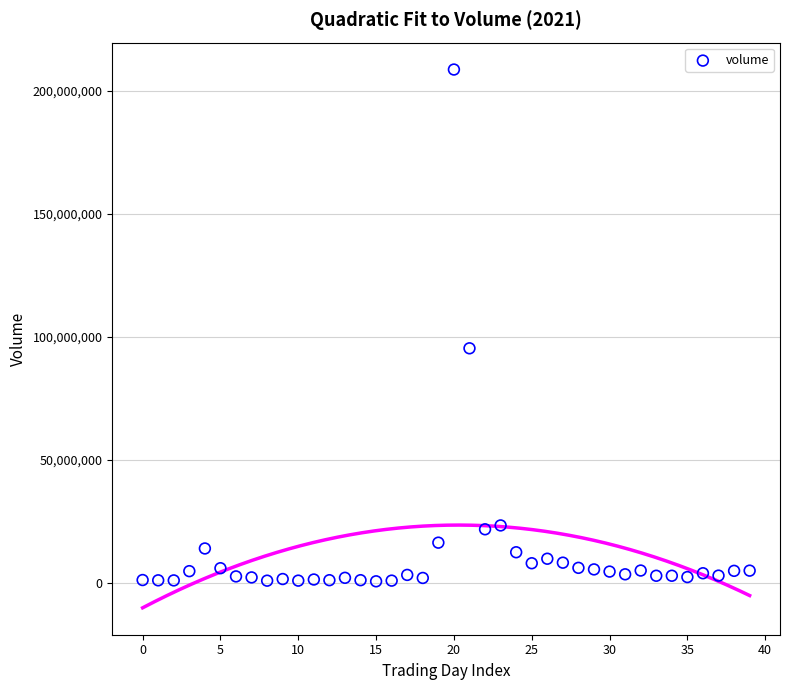

What Y value in the scatter plot is closest to 104639250?

95350000